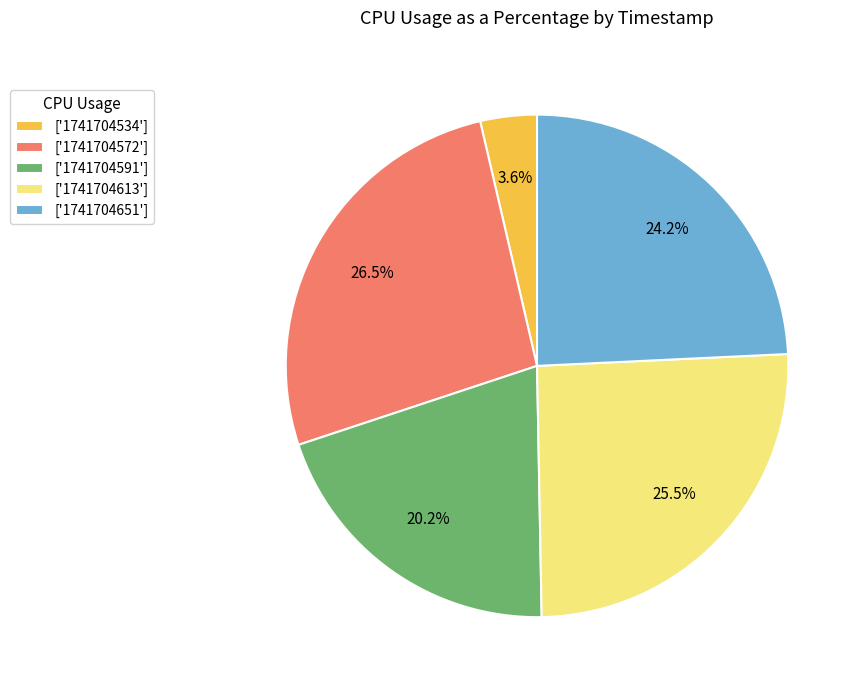

Which slice is the largest?

['1741704572']